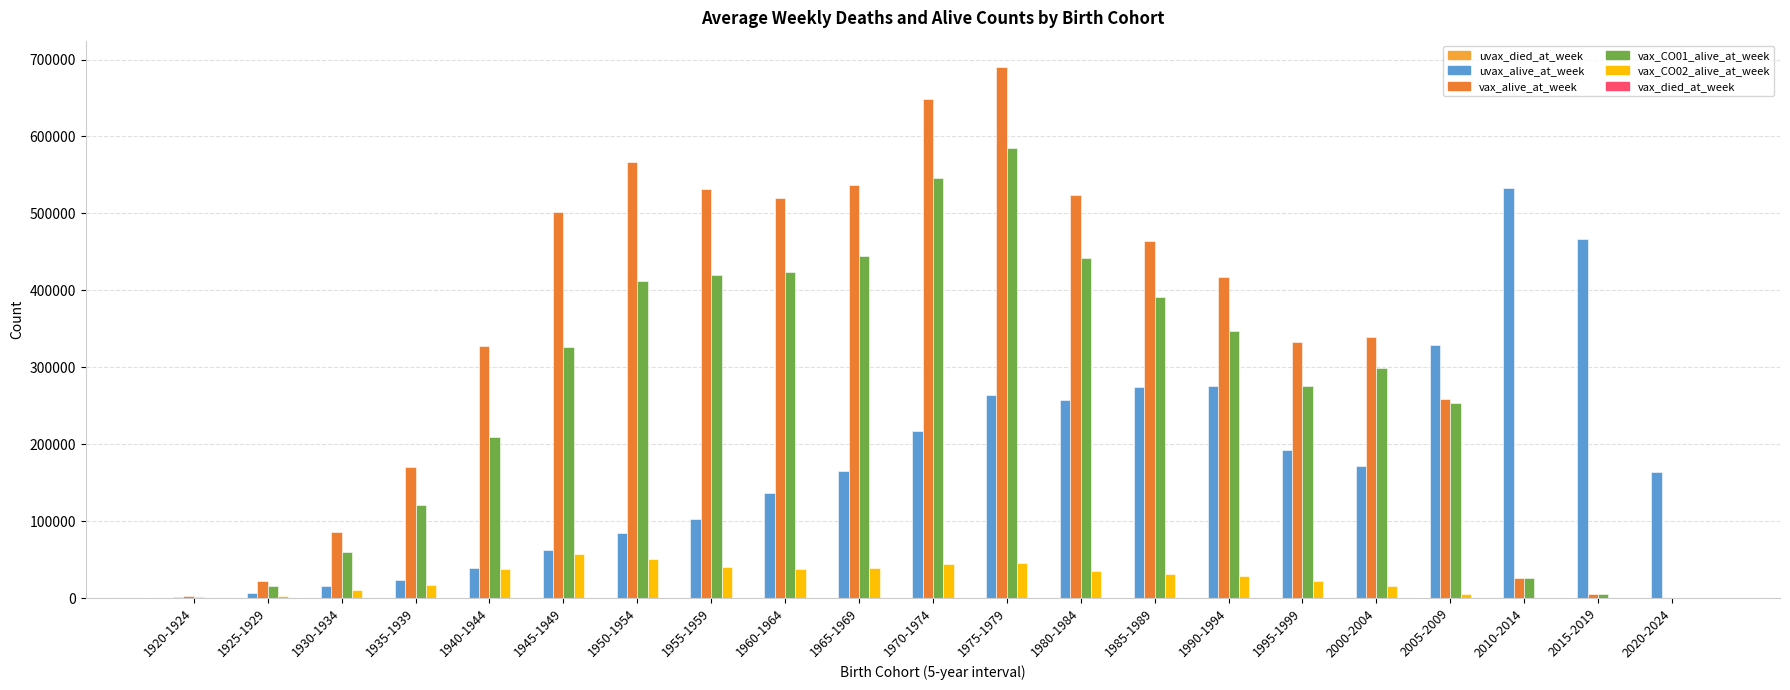

At which category is the sum across all series the highest?

1975-1979